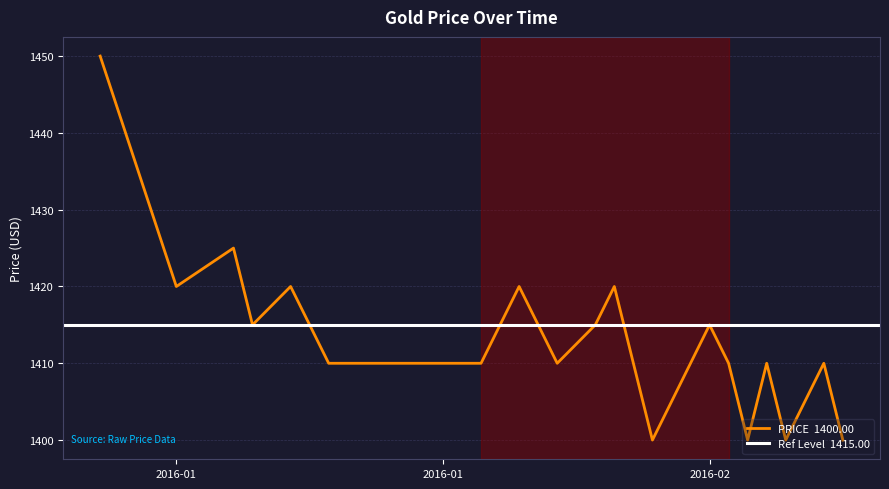

What is the smallest value displayed?

1400